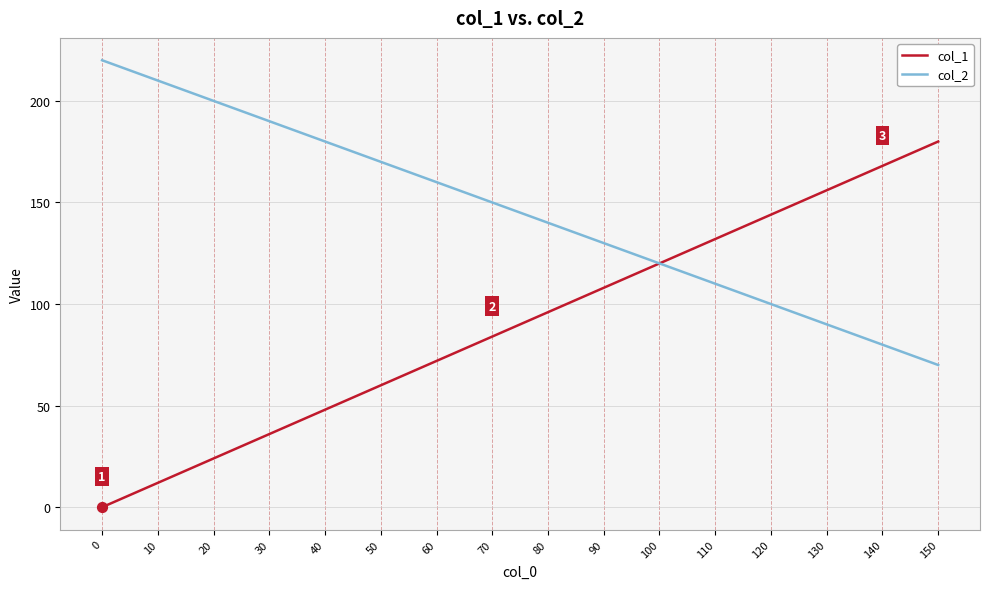

Is the value of col_2 at 120 greater than the value of col_1 at 150?

No